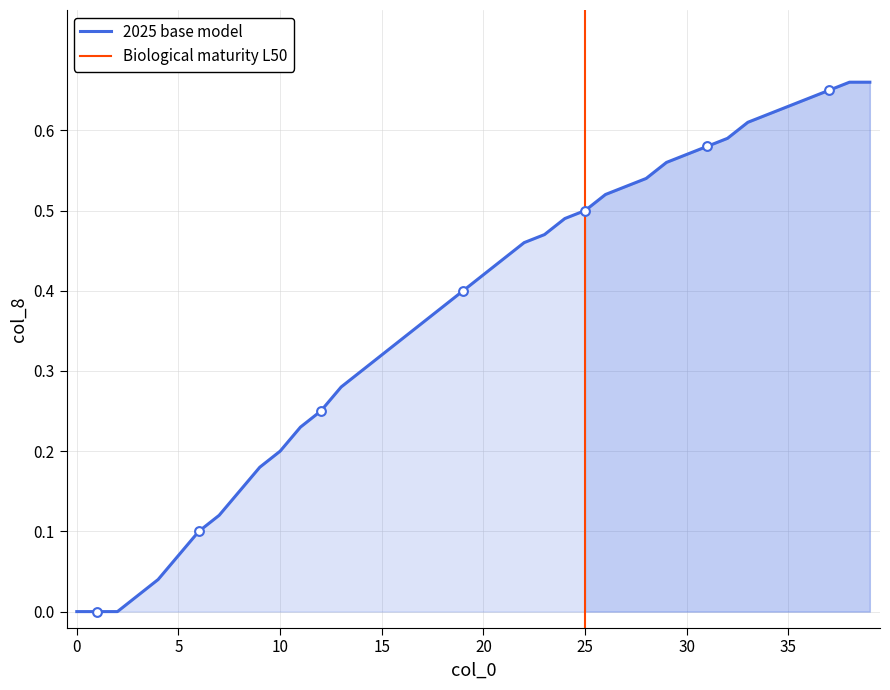

What is the change in value from 21 to 32?

+0.1